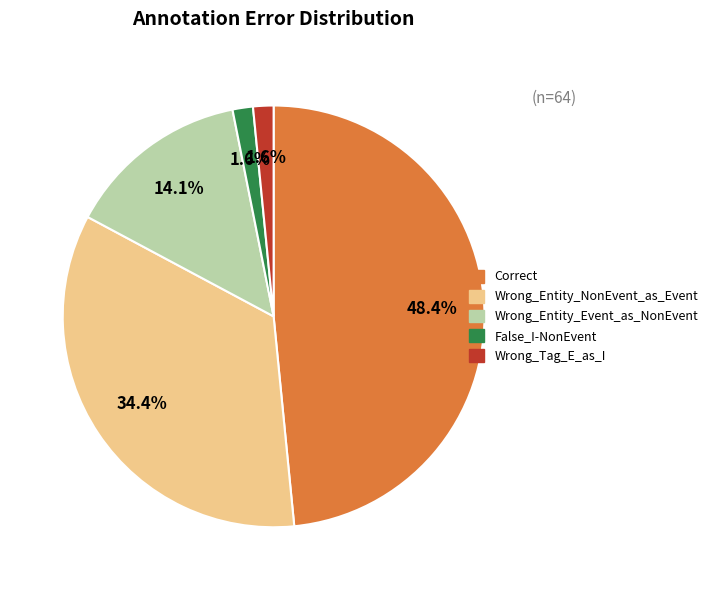

Which category has the biggest portion of the pie?

Correct